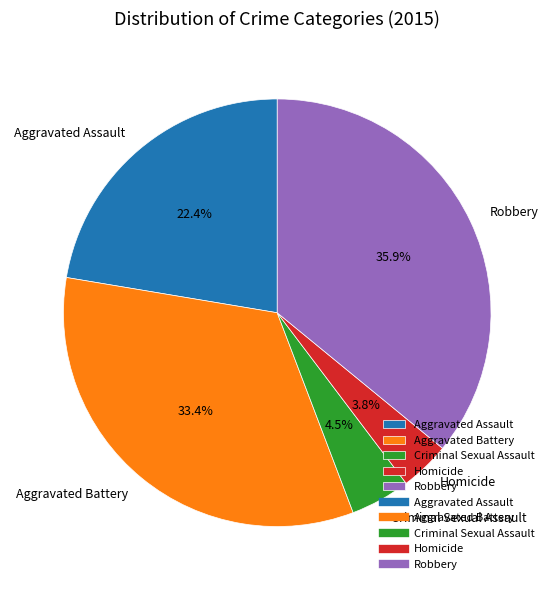

To the nearest percent, what is the combined percentage of Aggravated Assault and Robbery?

58%